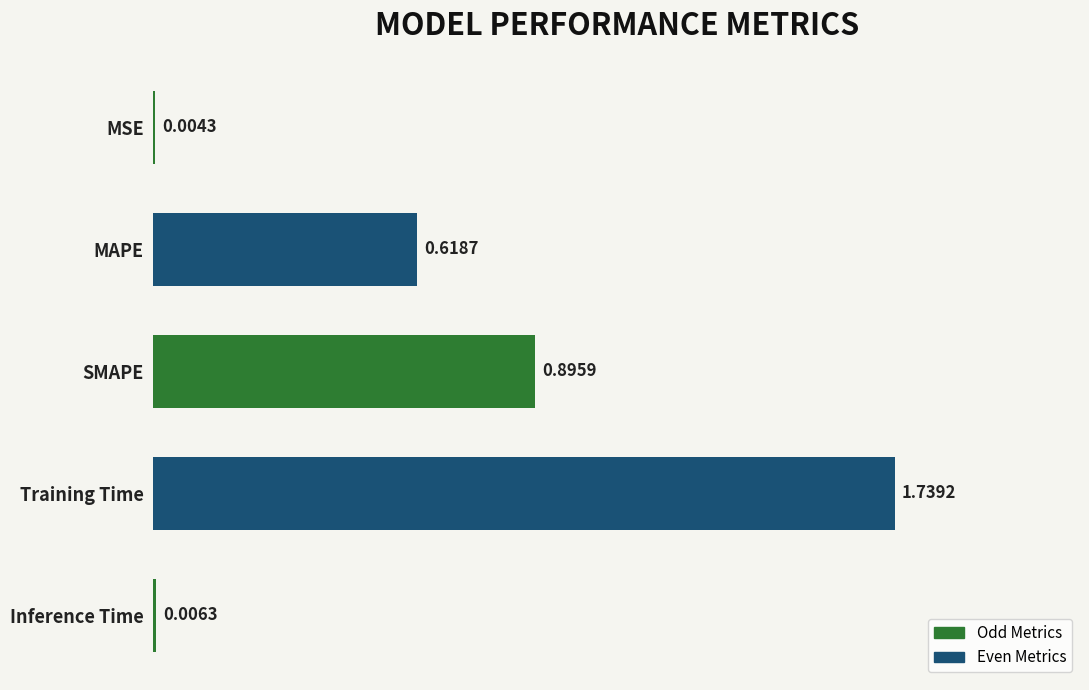

Which has a higher value, SMAPE or Training Time?

Training Time